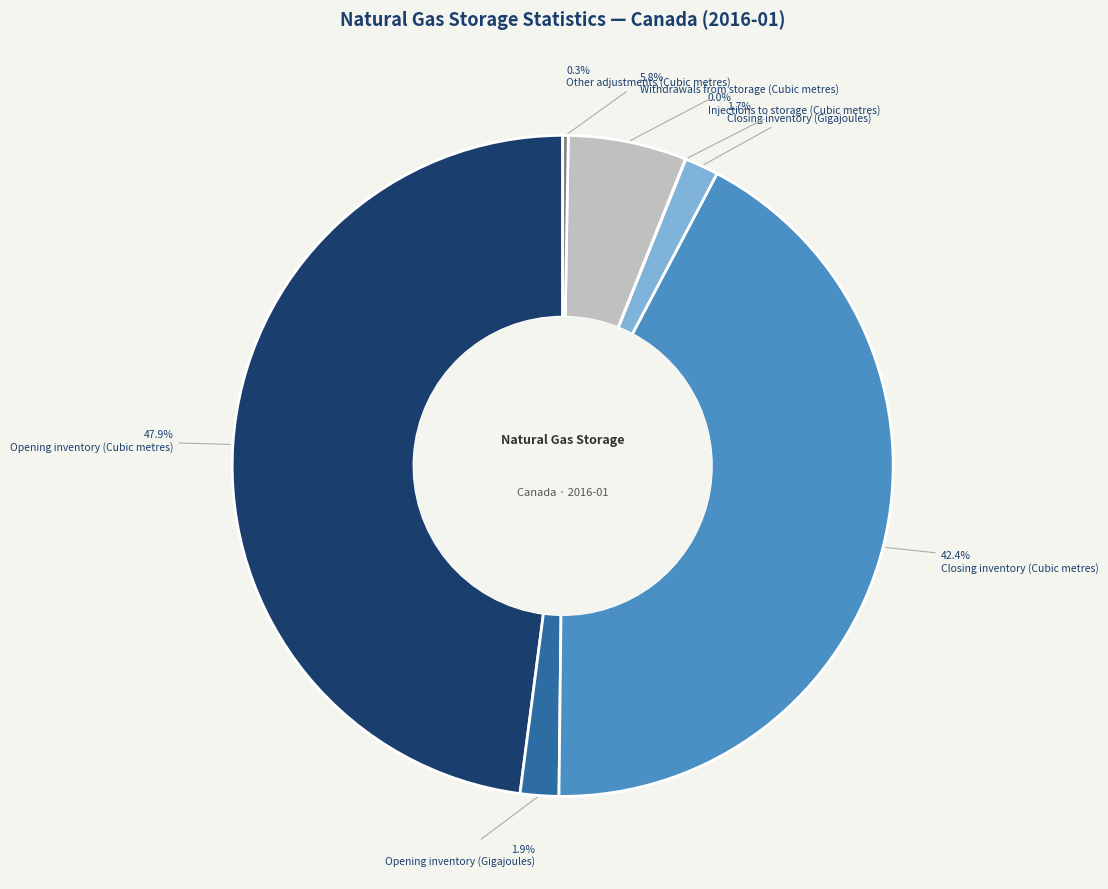

True or false: Closing inventory (Cubic metres) accounts for 42% of the total.

True